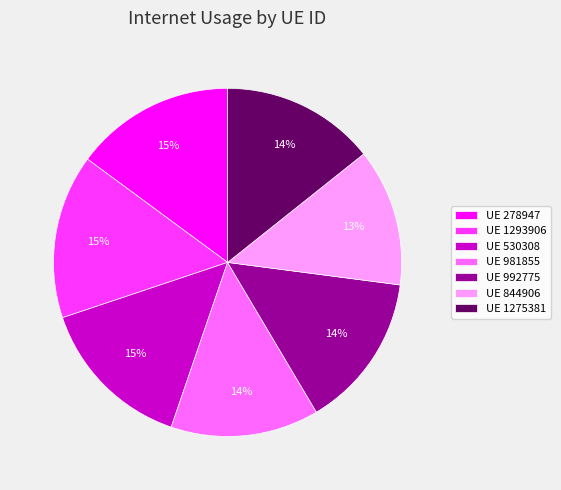

The UE 530308 slice represents 3% of the pie. True or false?

False